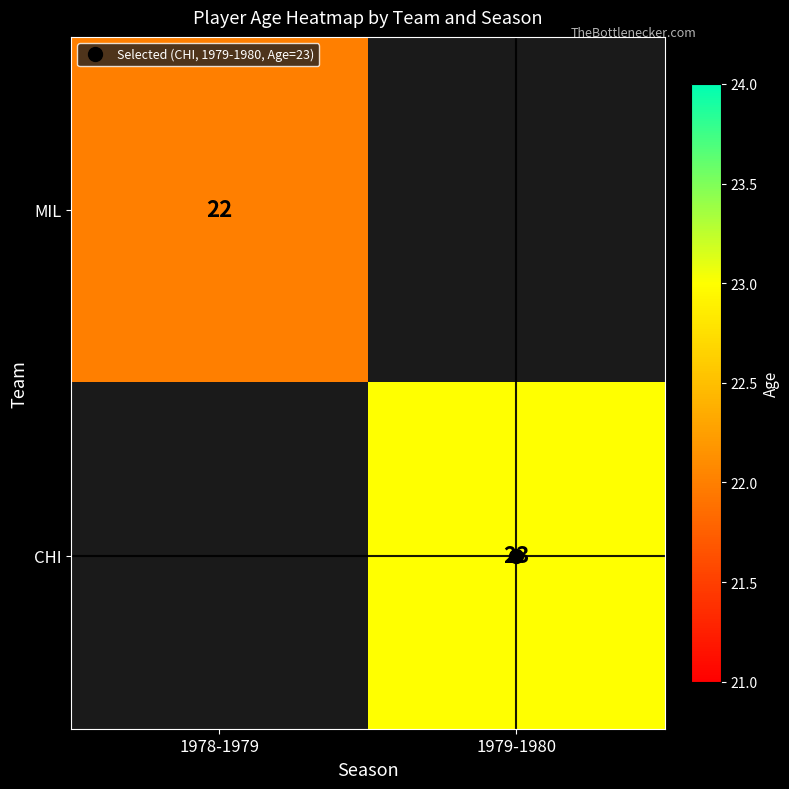

Which has a higher value, 1978-1979 or 1979-1980?

1979-1980